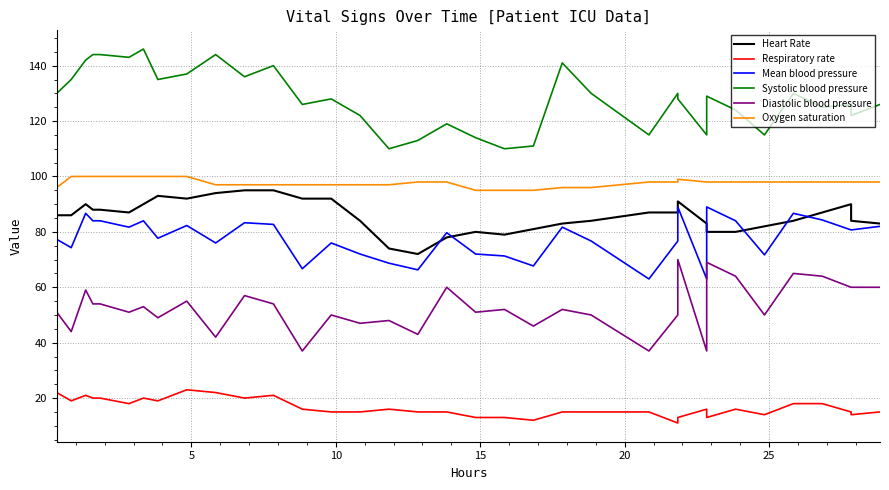

The Mean blood pressure series shows 18.6 at 16. True or false?

False